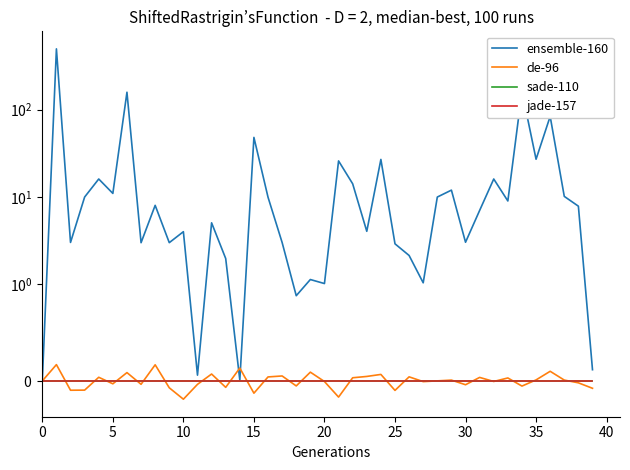

At which category does ensemble-160 reach its first local peak?

5